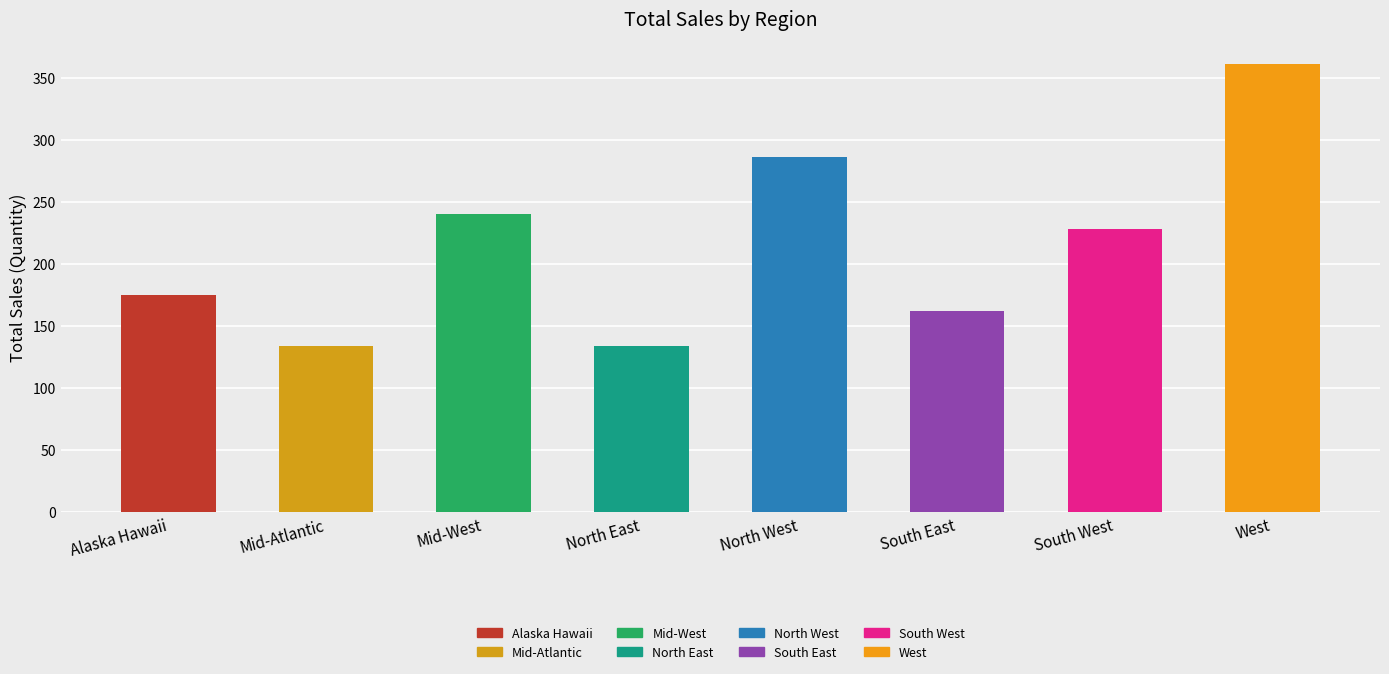

Read the value at South East.

162